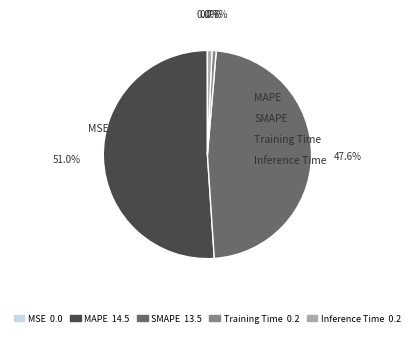

True or false: MAPE accounts for 51% of the total.

True